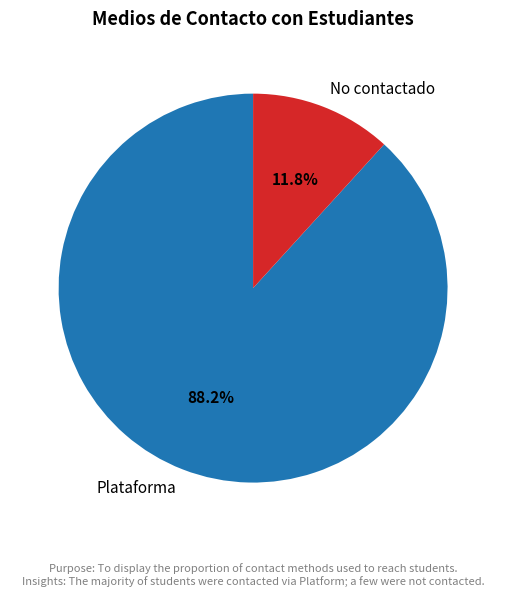

Rank the categories by value from highest to lowest.

Plataforma, No contactado